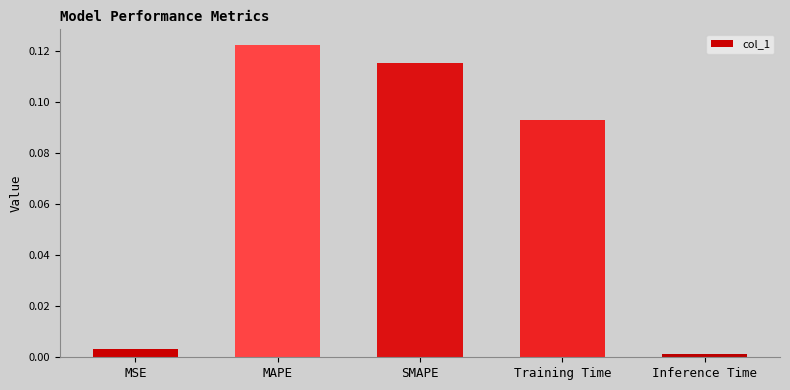

What is the label of the 4th bar from the left?

Training Time